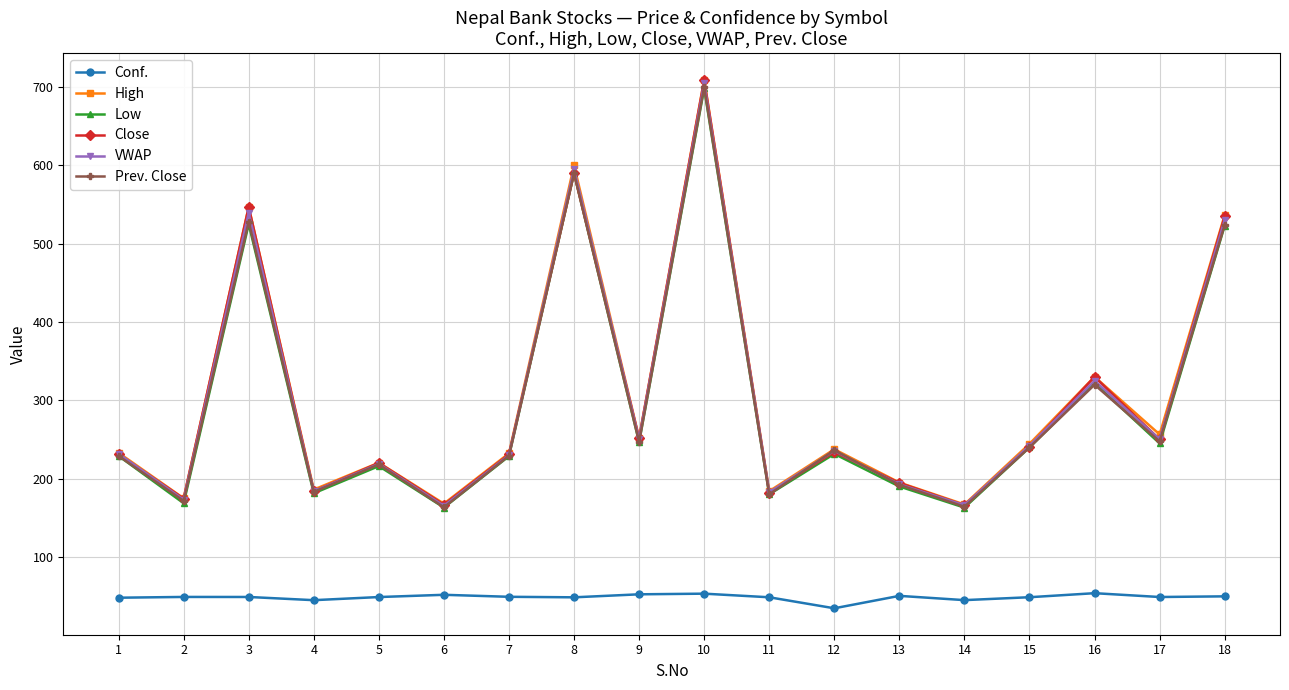

Is it true that VWAP equals 539.4 at 3?

True